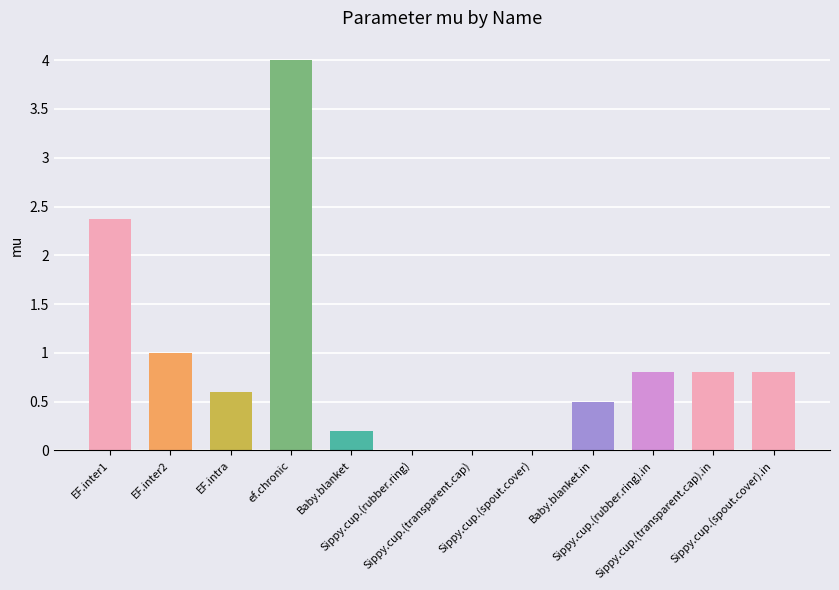

What is the greatest value displayed?

4.0